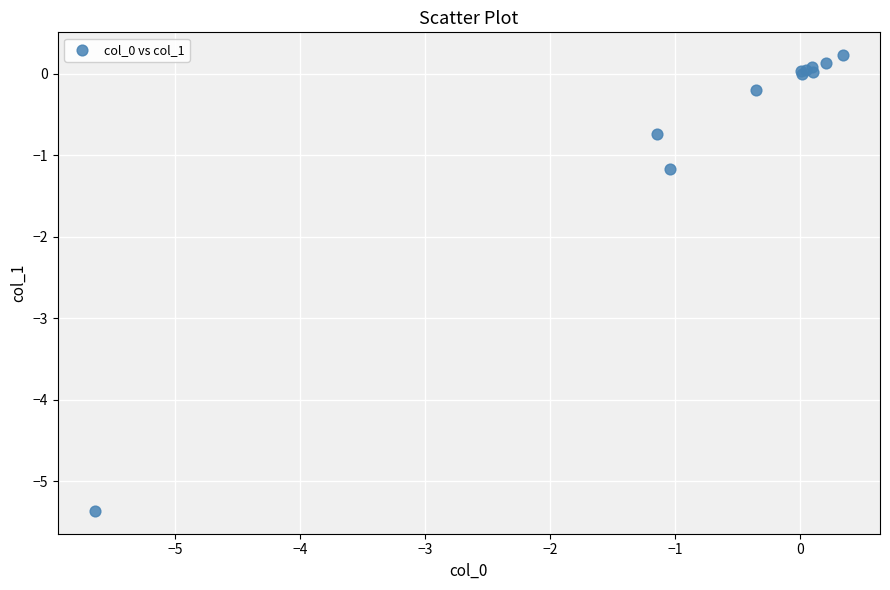

What Y value in the scatter plot is closest to -2?

-1.2